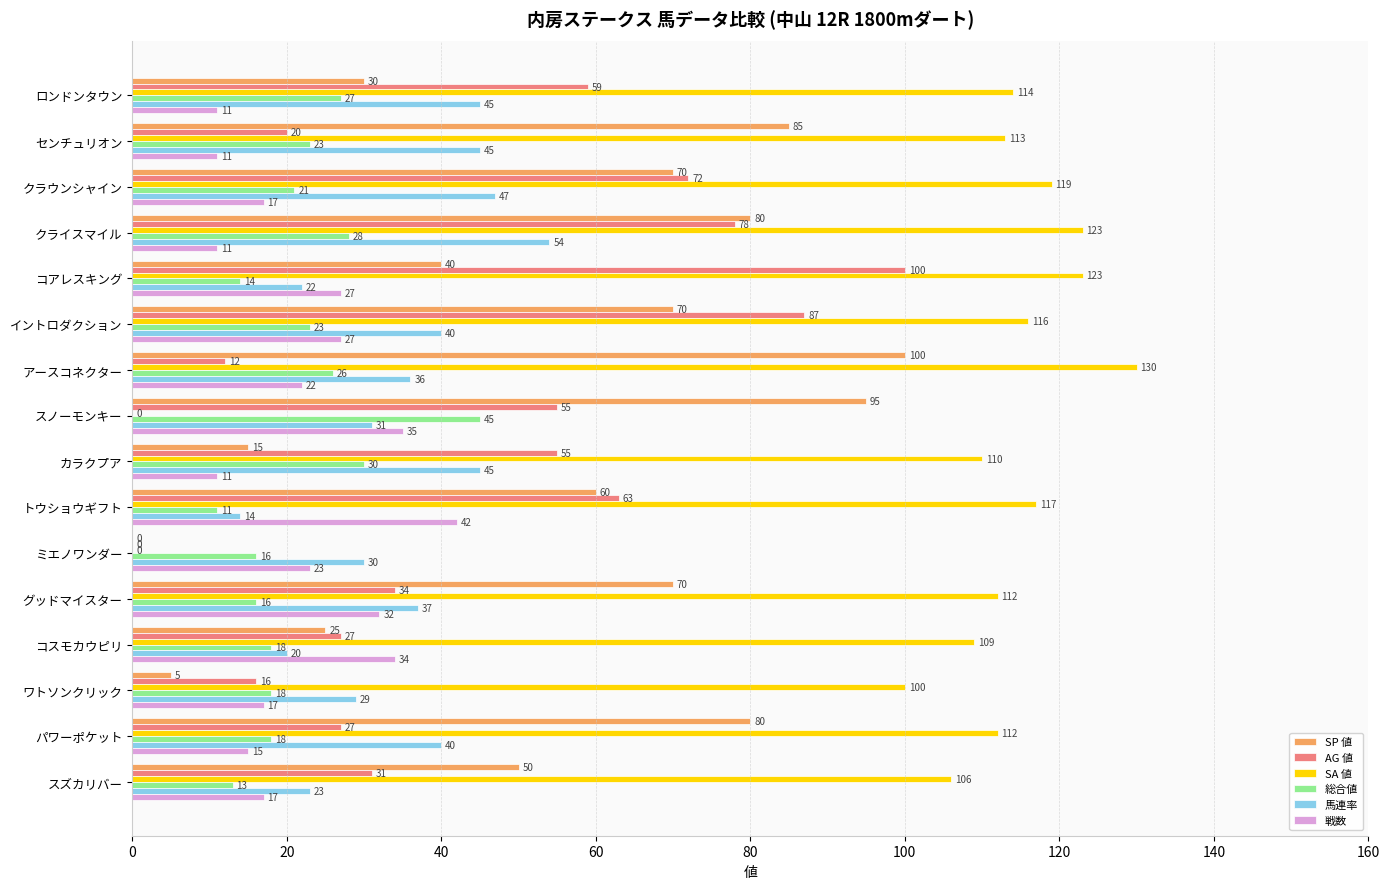

What is the sum of the AG 値 values at パワーポケット and ワトソンクリック?

43